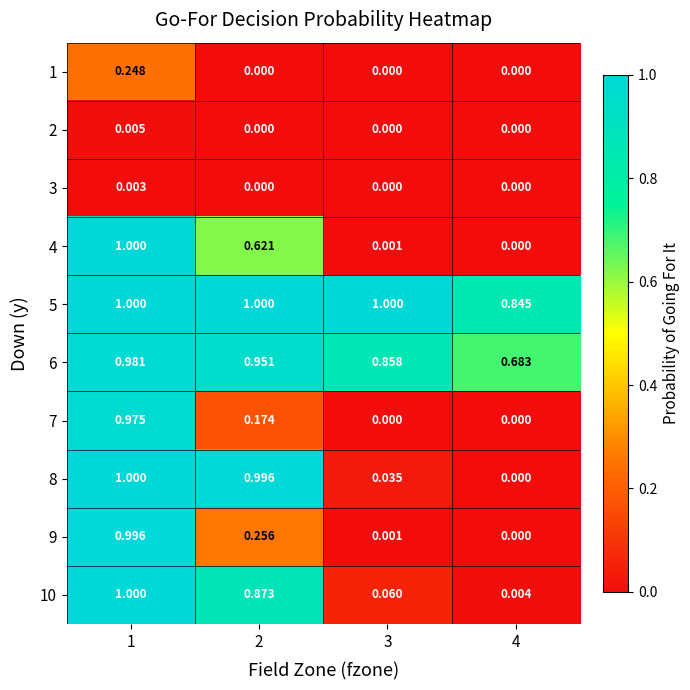

Is the value of 1 at 4 greater than the value of 10 at 4?

No